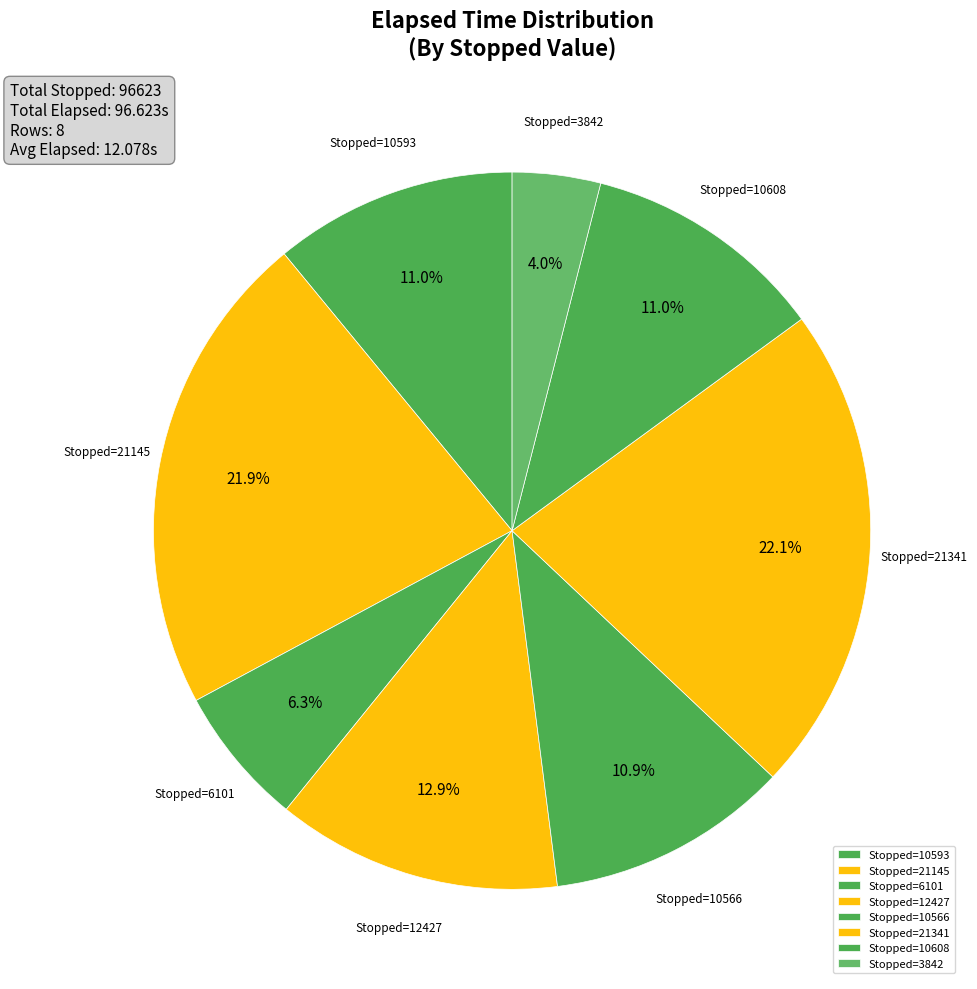

Rank the categories by value from lowest to highest.

3842, 6101, 10566, 10593, 10608, 12427, 21145, 21341